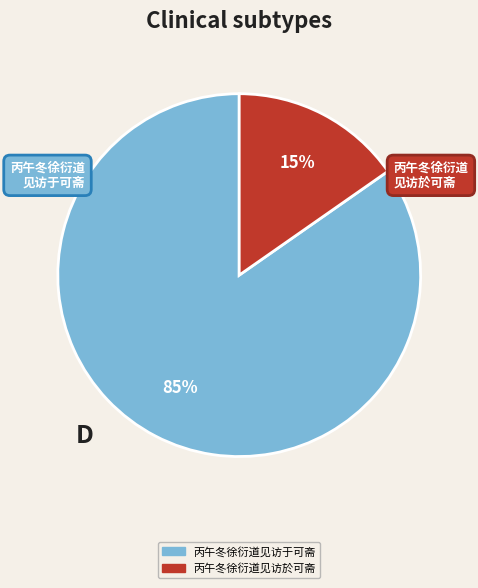

Count the number of slices in the pie.

2